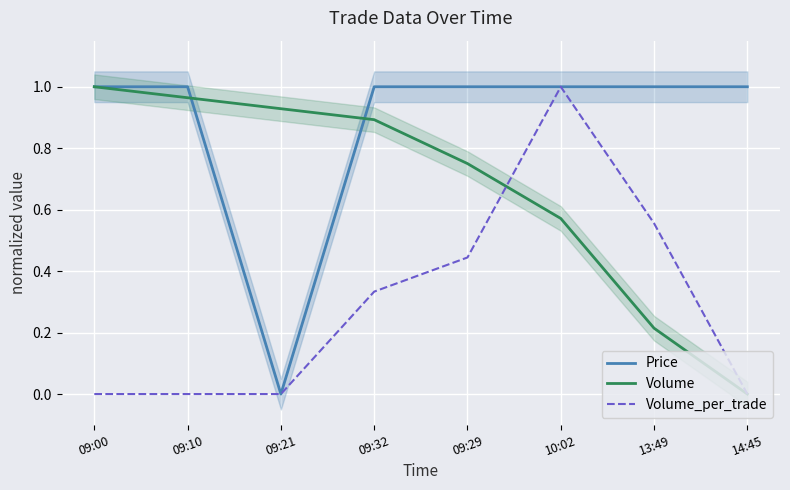

How many lines are shown in the chart?

3